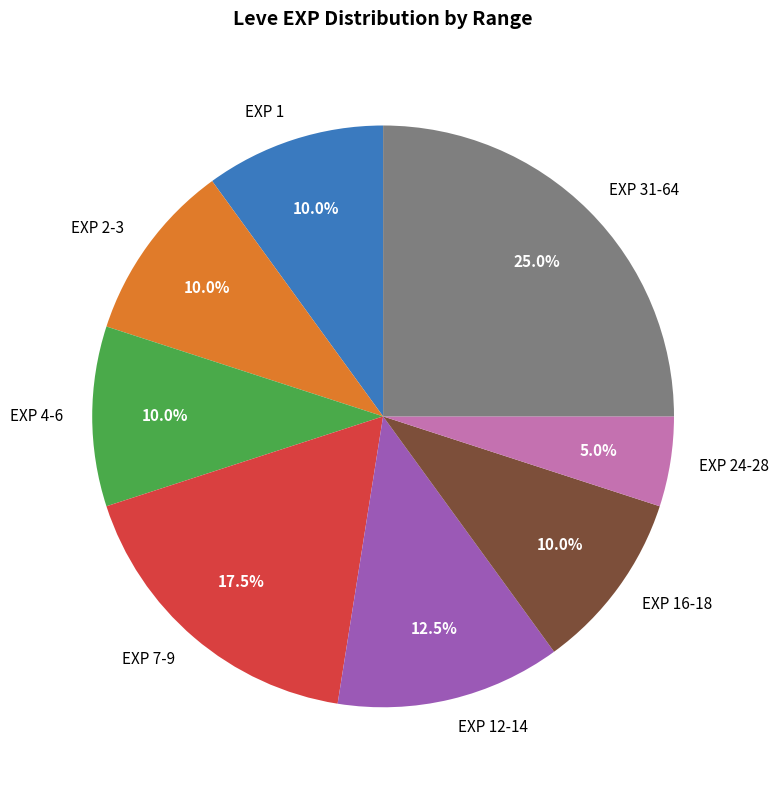

Which has a higher value, EXP 1 or EXP 12-14?

EXP 12-14